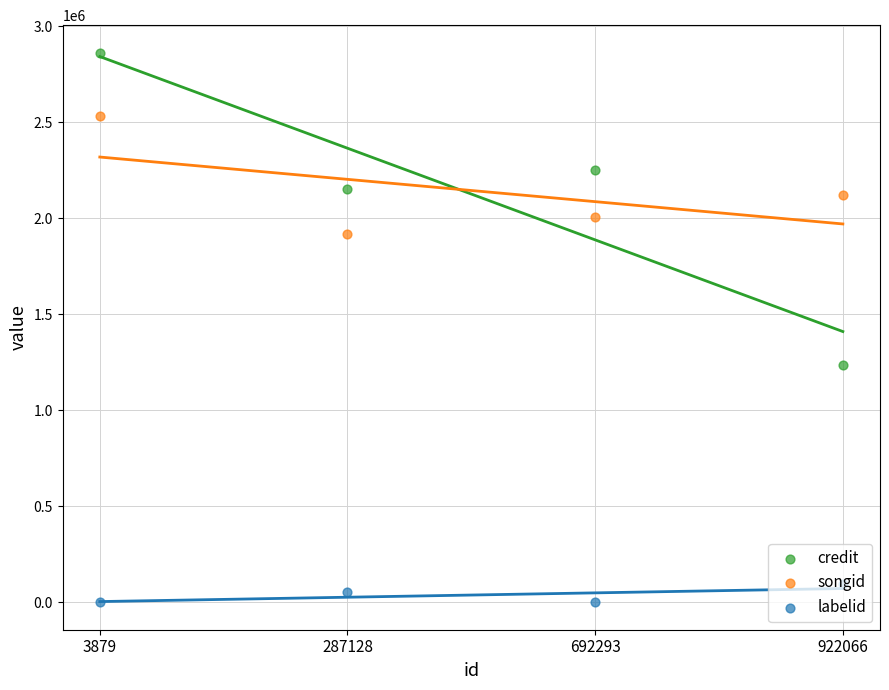

Which series reaches the maximum Y coordinate?

credit